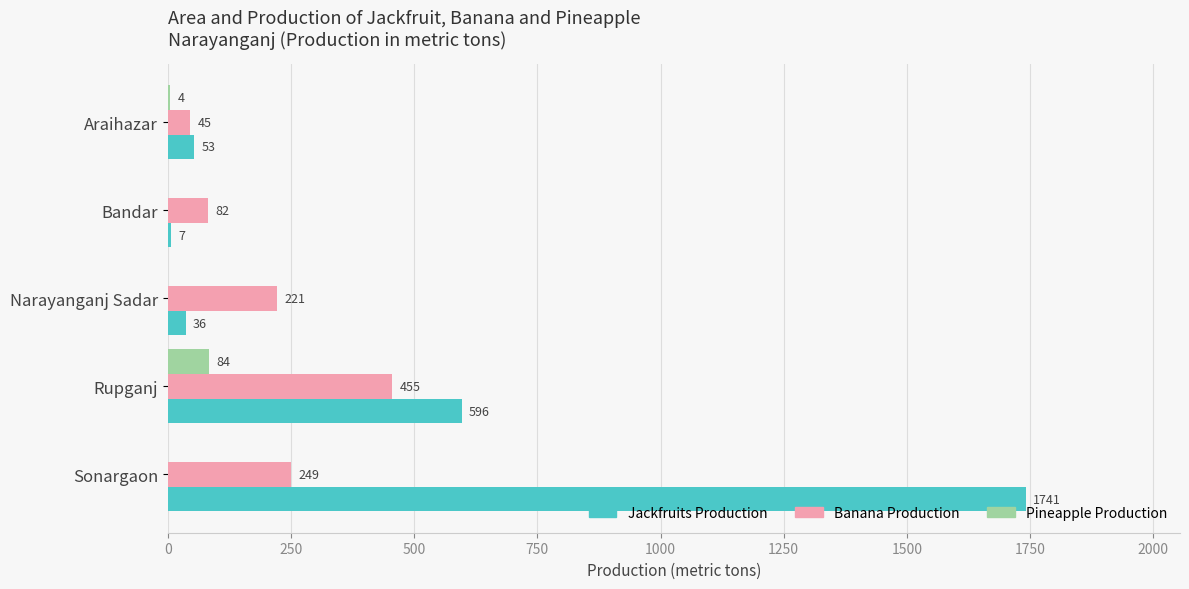

Count the number of categories in the chart.

5